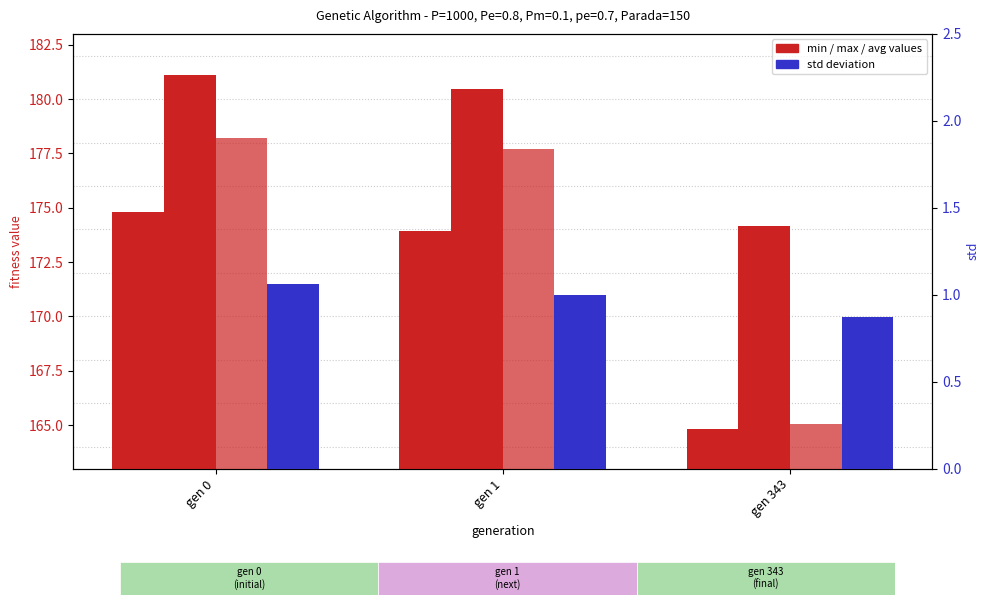

Is it true that min equals 173.9 at gen 1?

True